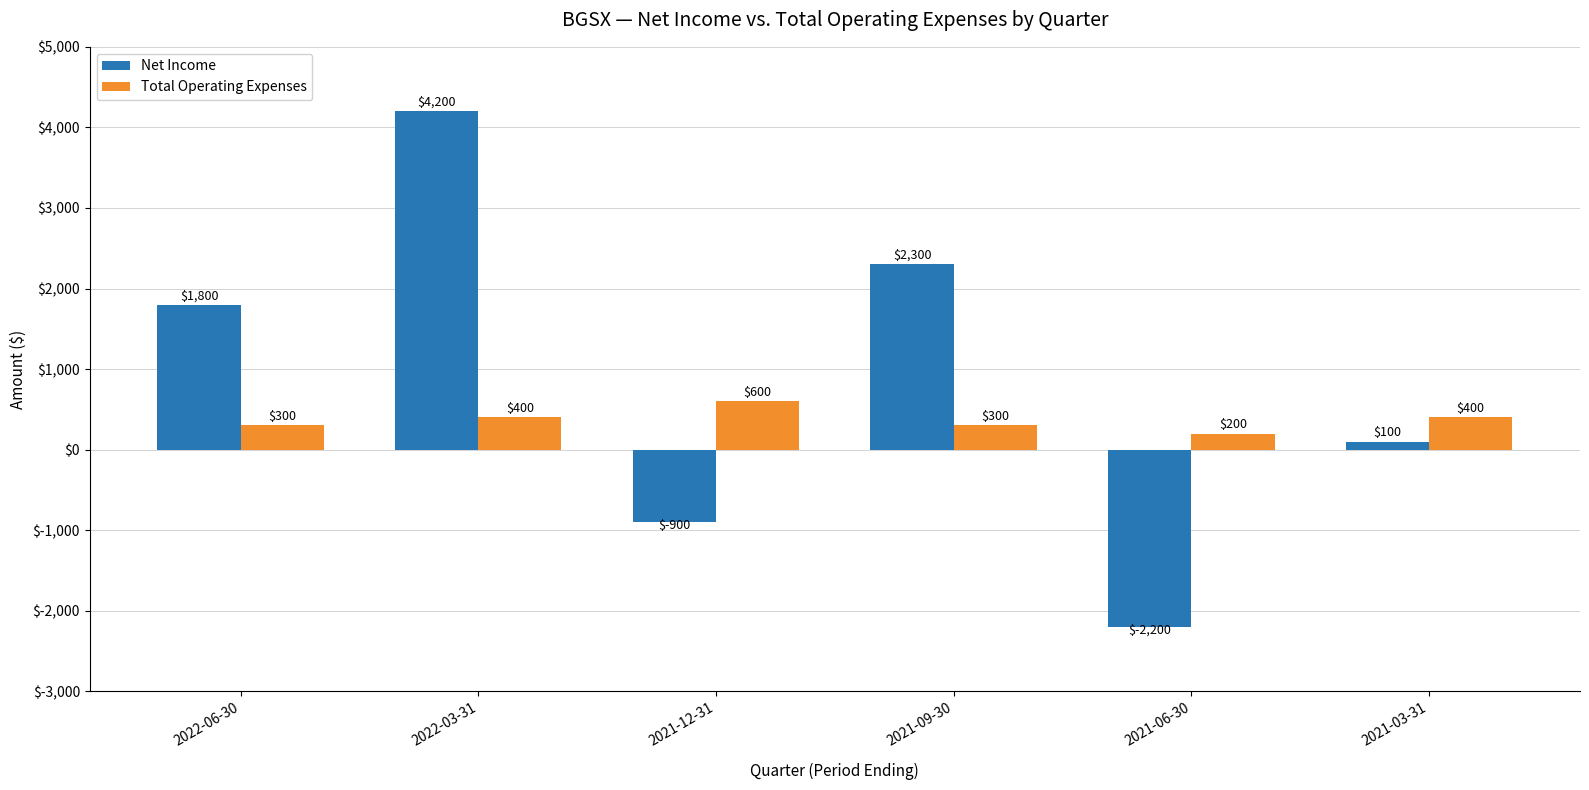

Is the value of Net Income at 2022-03-31 greater than the value of Total Operating Expenses at 2022-03-31?

Yes